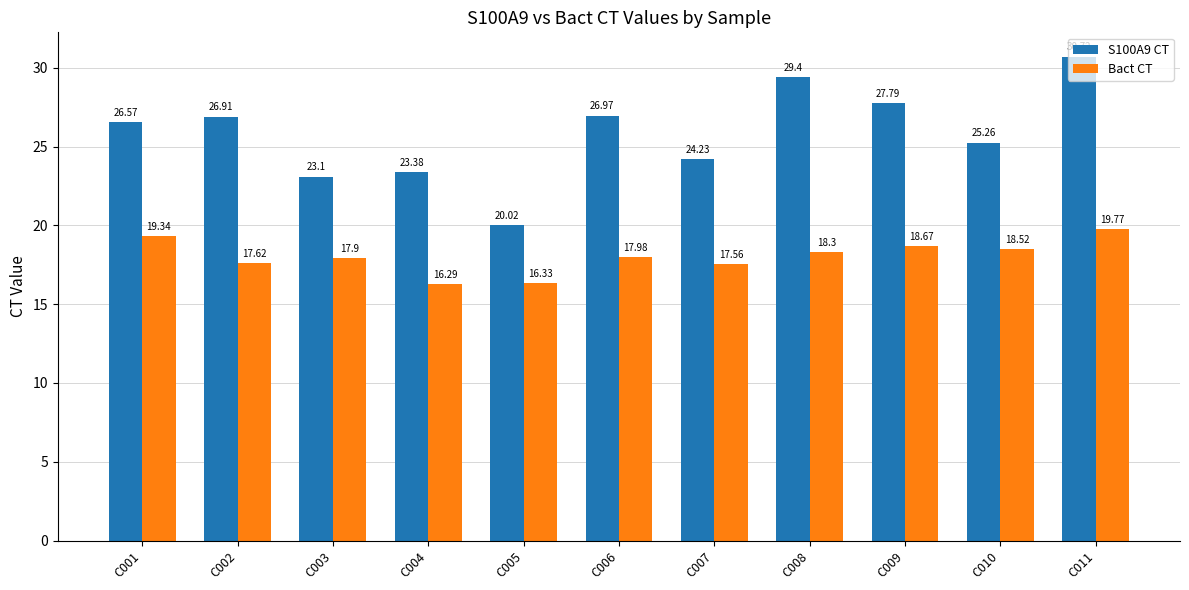

What is the value of the S100A9 CT bar at the 7th from the left?

24.2